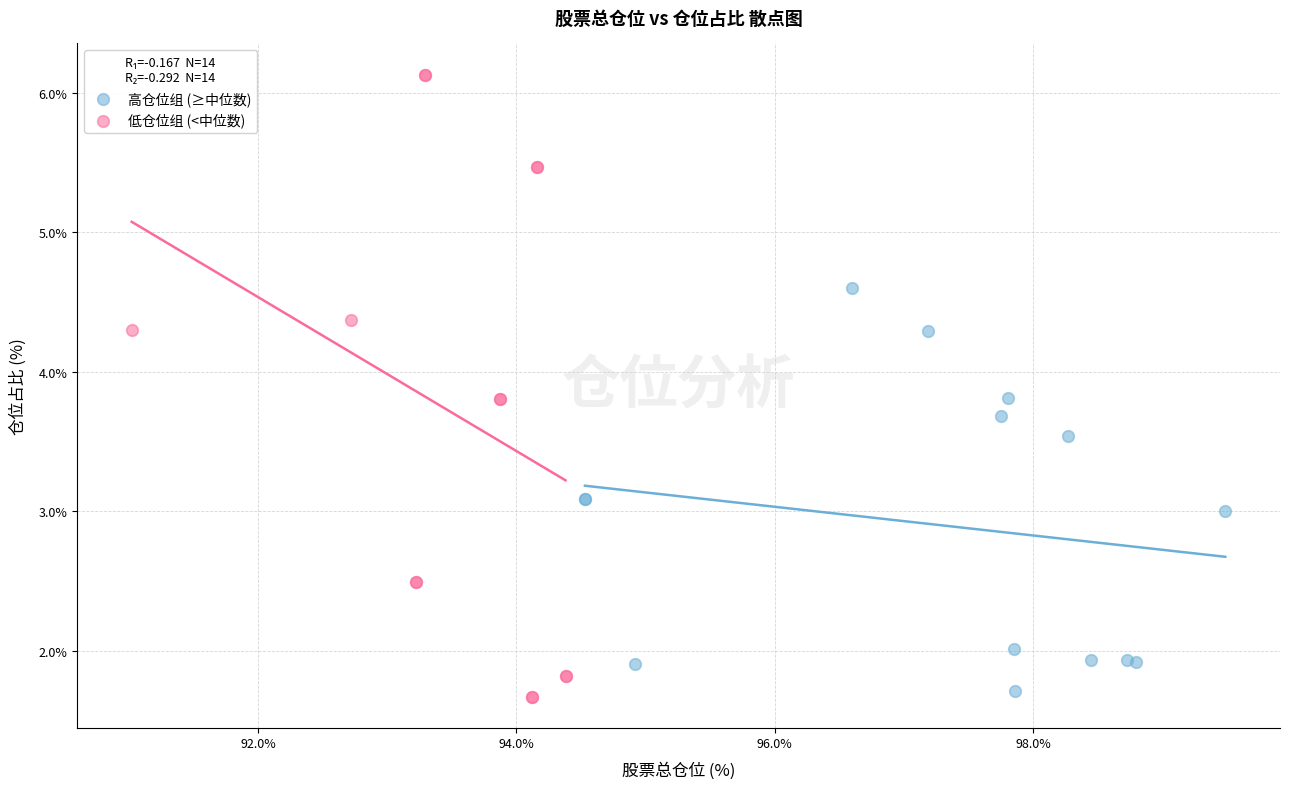

Which series reaches the minimum Y coordinate?

低仓位组 (<中位数)